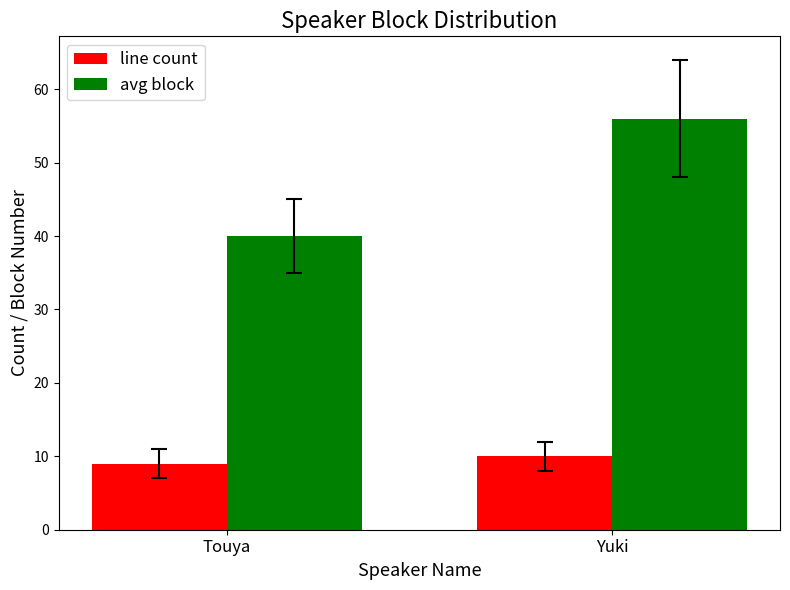

At which label is avg block closest to 48?

Touya